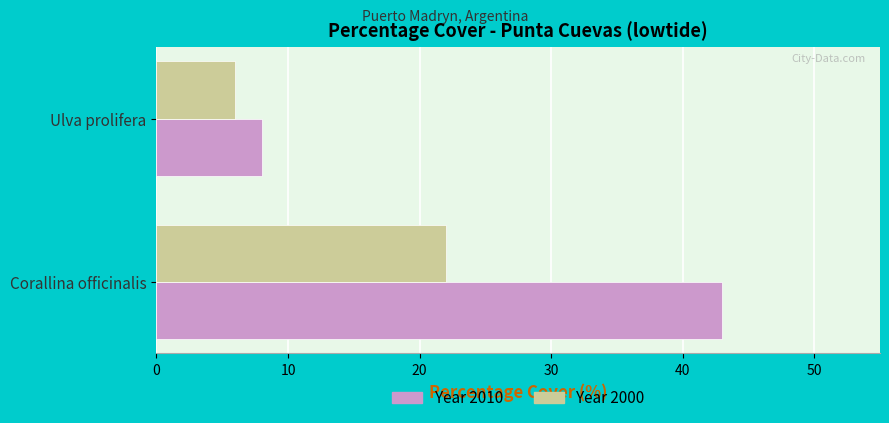

At which category is the sum across all series the highest?

Corallina officinalis